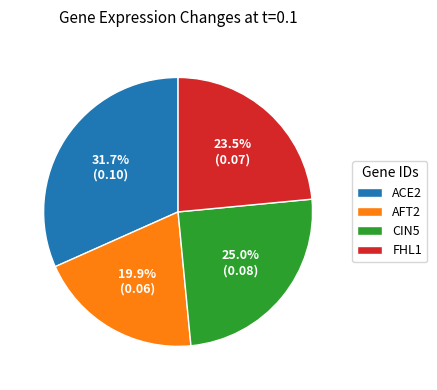

Which category has the smallest portion of the pie?

AFT2